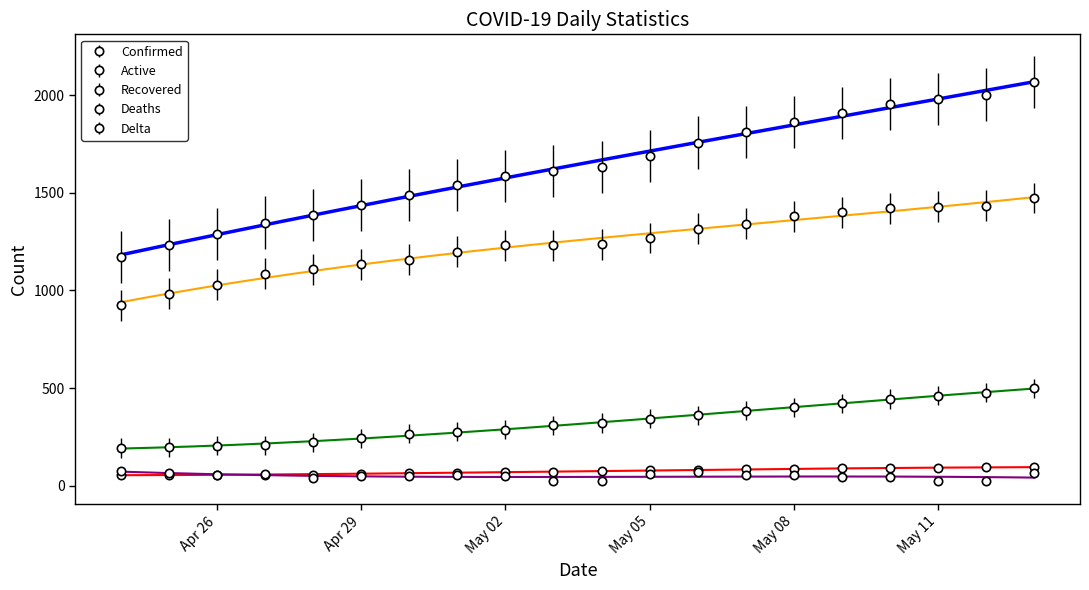

List the series in order of their peak value, lowest first.

Delta, Deaths, Recovered, Active, Confirmed